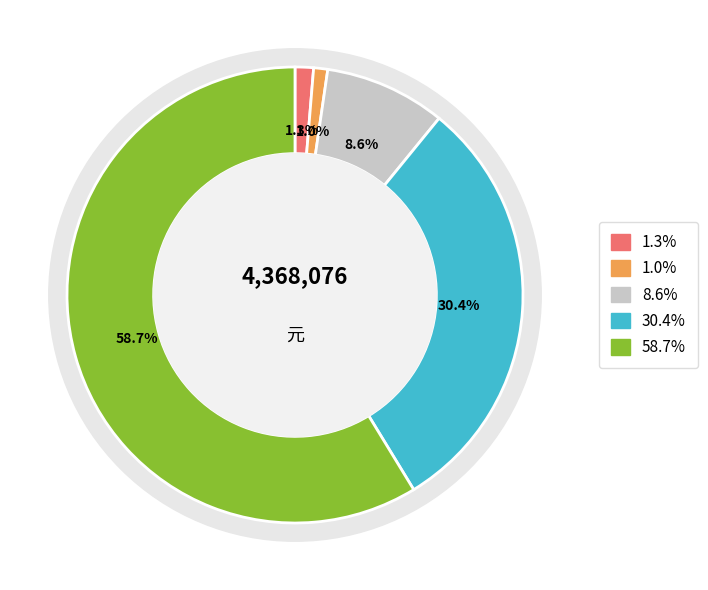

What portion of the pie excludes 综合年收入?

91.4%